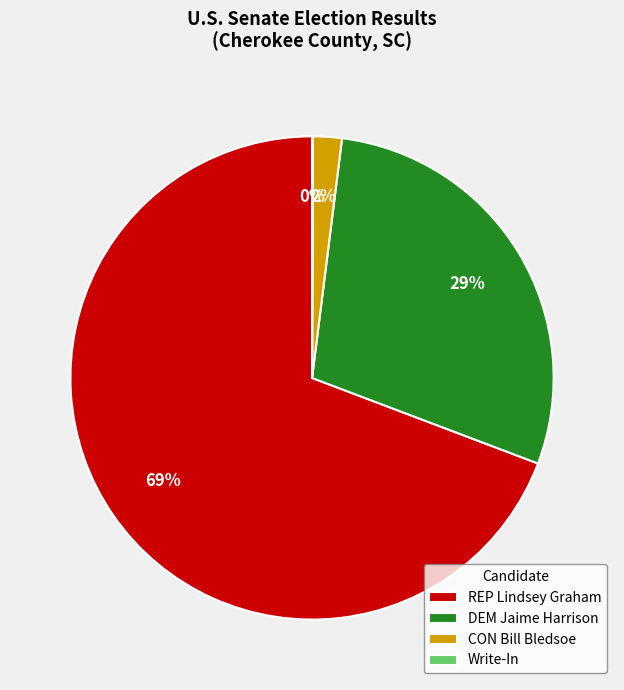

Approximately how many times larger is the value at DEM Jaime Harrison compared to REP Lindsey Graham?

0.4